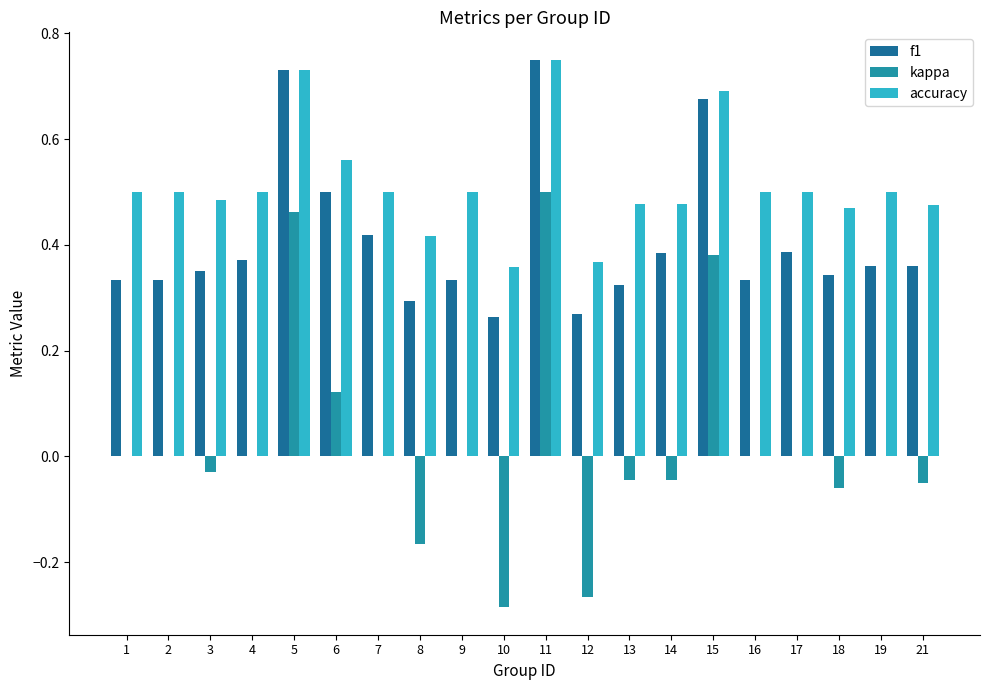

Which category has the highest value across all series?

11